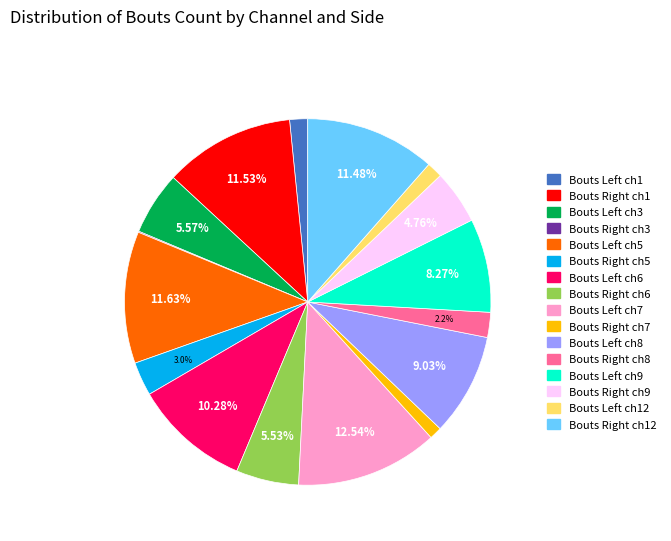

Is there any slice that represents more than half of the pie?

No